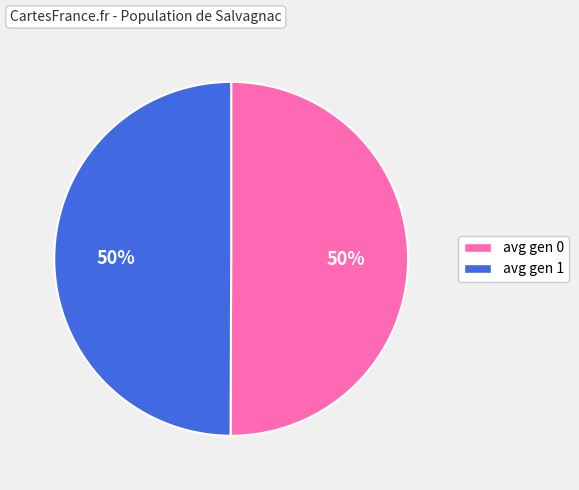

Approximately how many times larger is the value at avg gen 0 compared to avg gen 1?

1.0